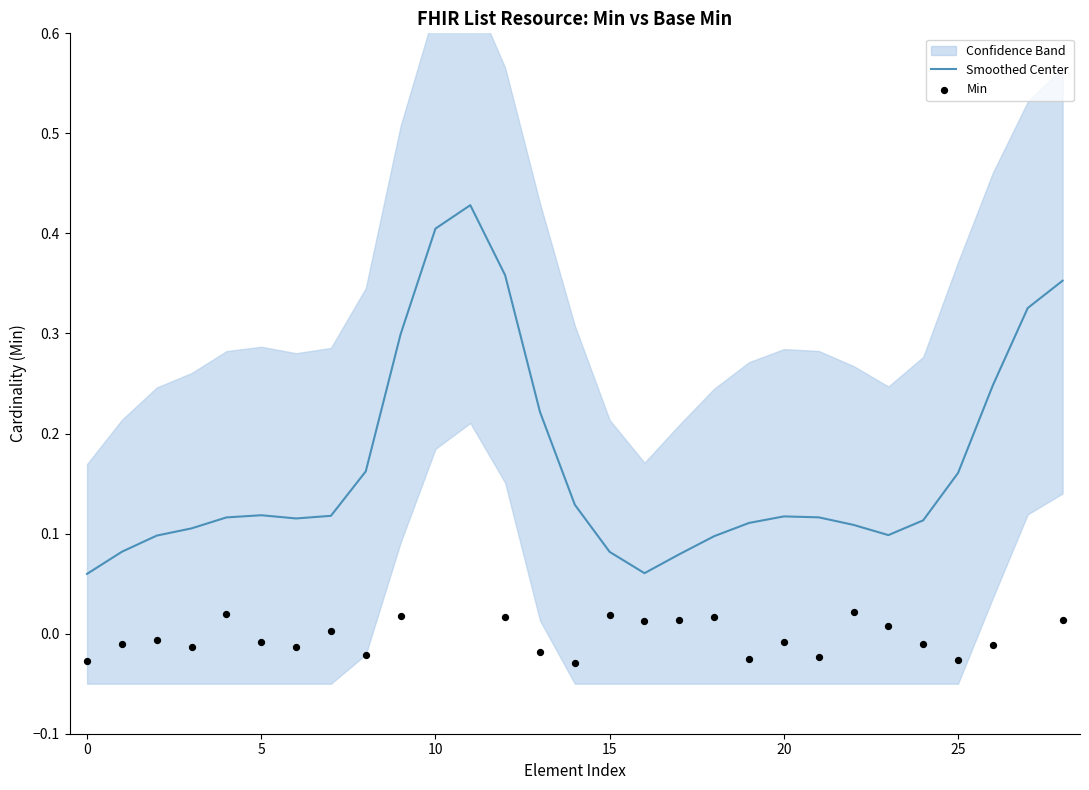

Is the value of Min at 13 greater than the value of Smoothed Center at 23?

No